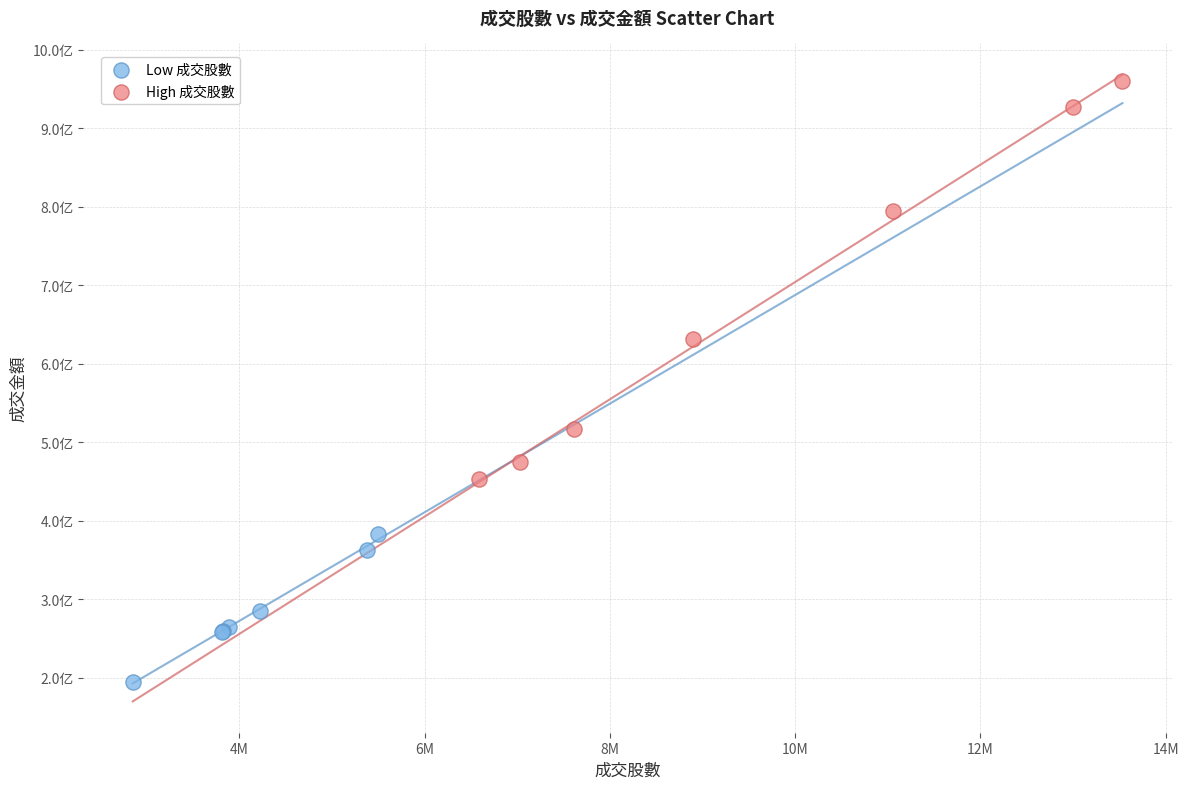

Which series has the largest Y range (max minus min)?

High 成交股數